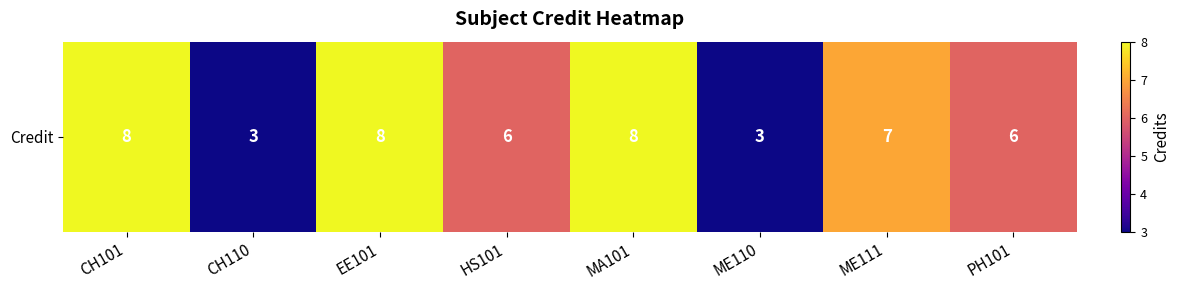

What is the change in value from CH110 to EE101?

+5